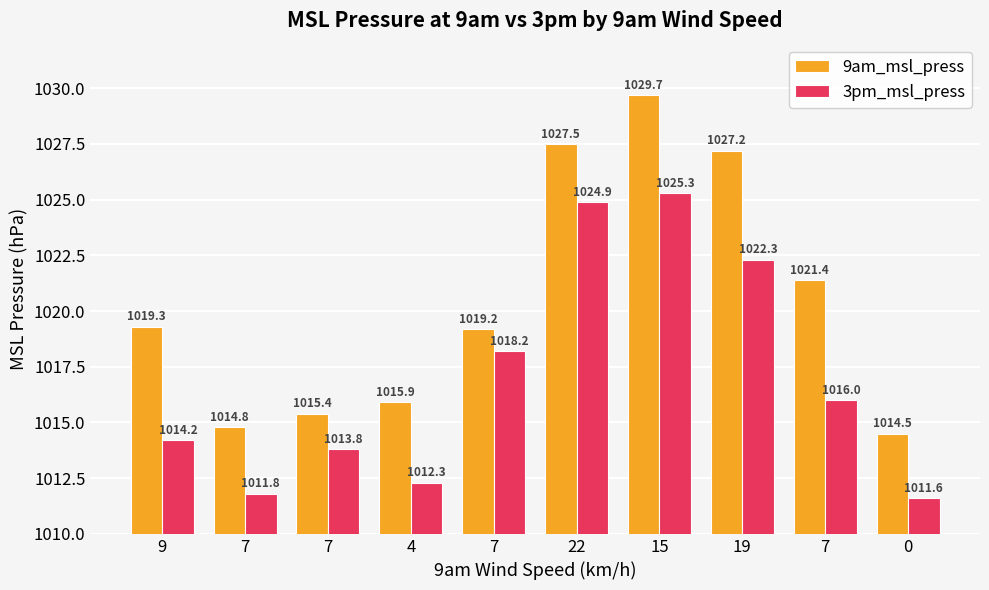

How many groups of bars are there?

10